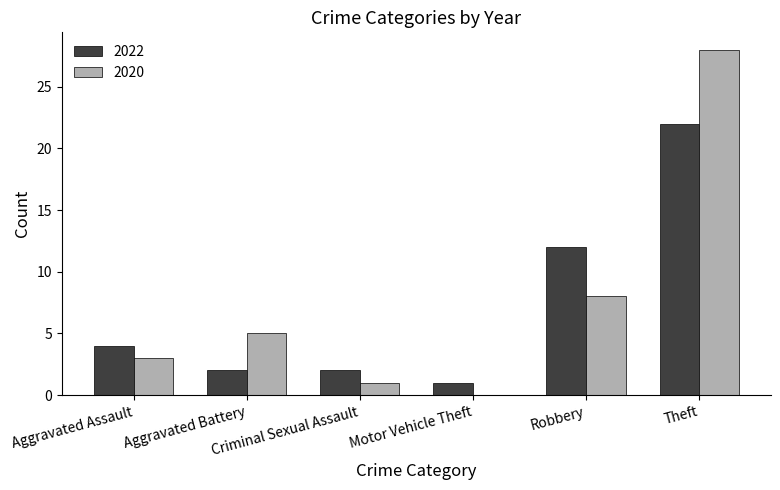

Which series changed the most between Robbery and Theft?

2020